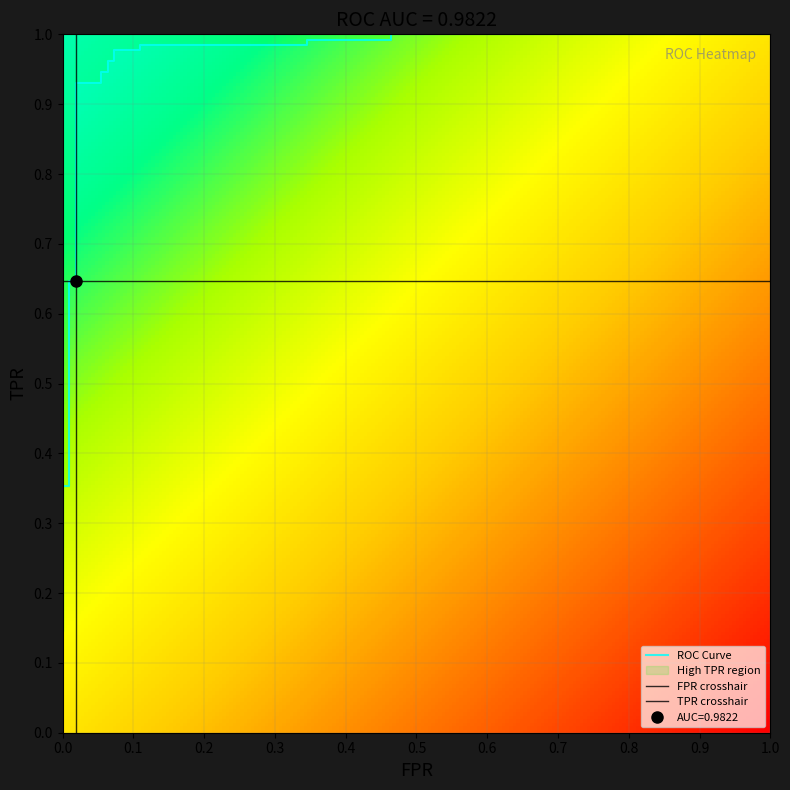

What is the difference between the maximum and minimum values?

0.9